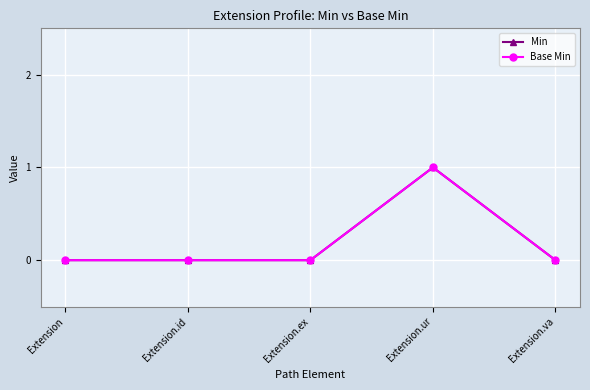

What is the label of the 2nd point from the right?

Extension.ur